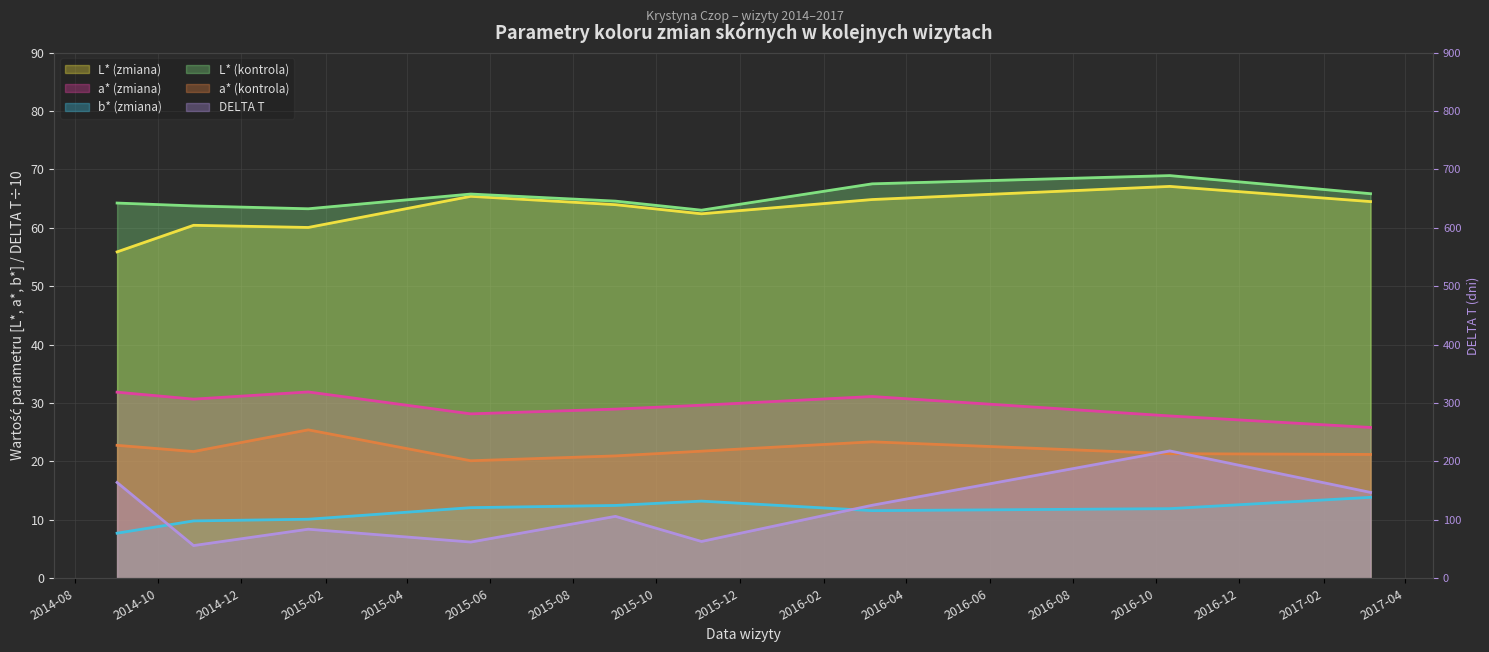

Which series changed the most between 2015-01-19 and 2015-05-18?

L* (zmiana)